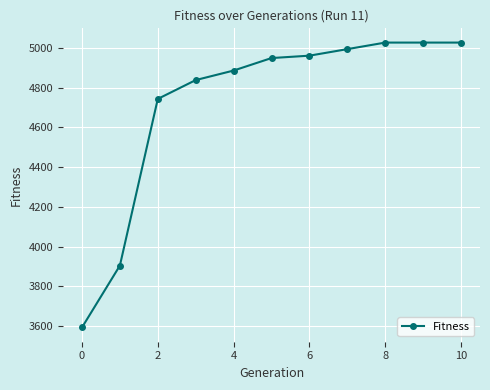

What is the value of the 9th point from the left?

5028